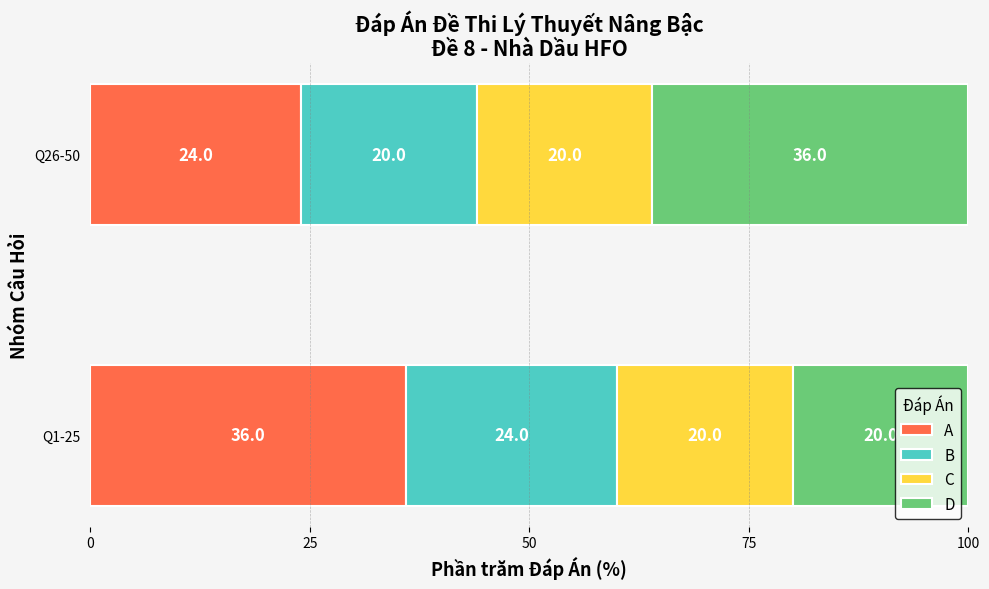

What is the total value across all series at Q26-50?

100